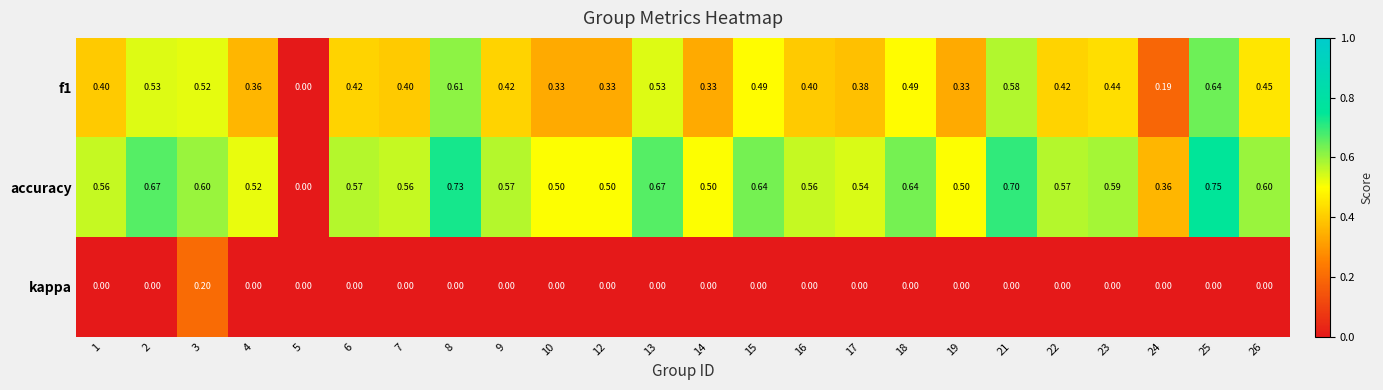

Rank the series by their maximum value, from lowest to highest.

kappa, f1, accuracy